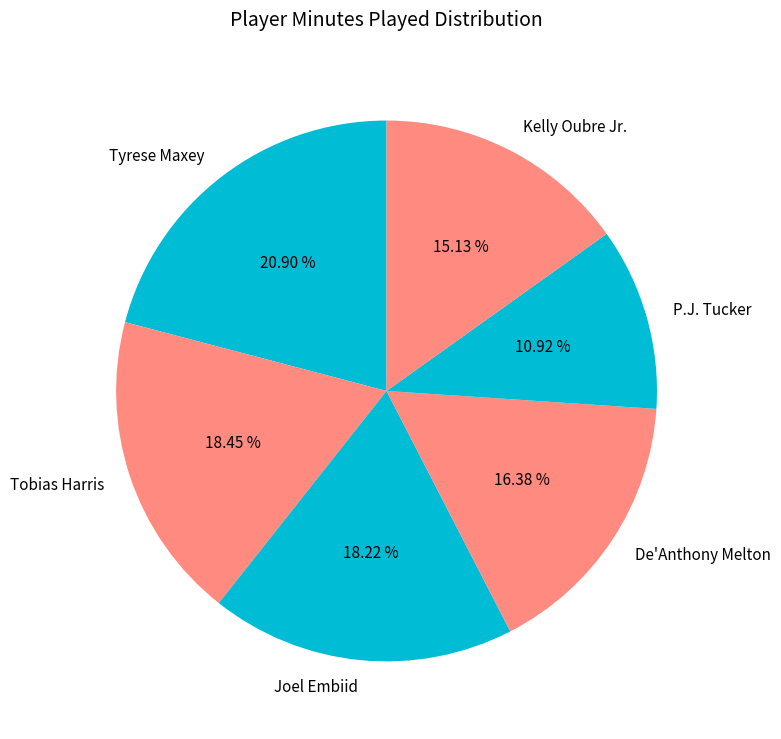

What is the largest slice in the pie chart?

Tyrese Maxey